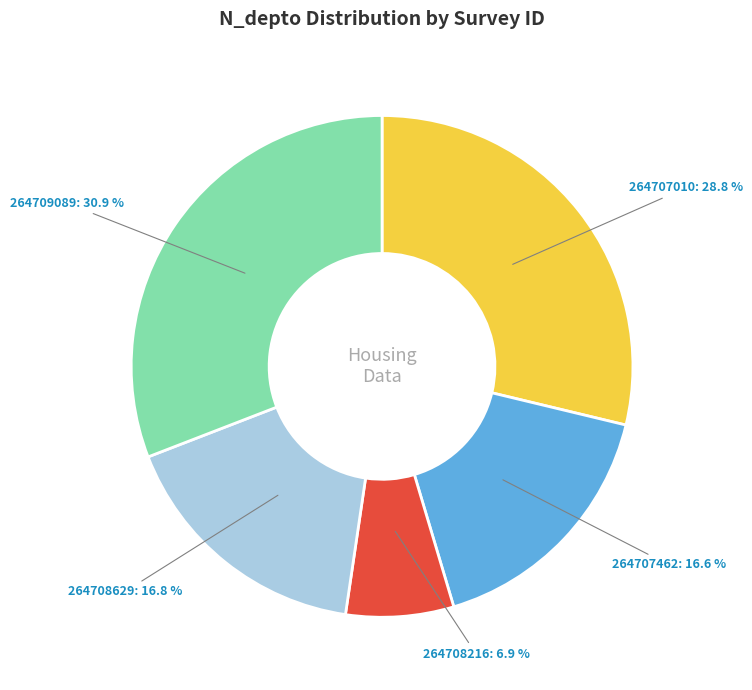

To the nearest percent, what is the difference between the largest and smallest slice percentages?

24%